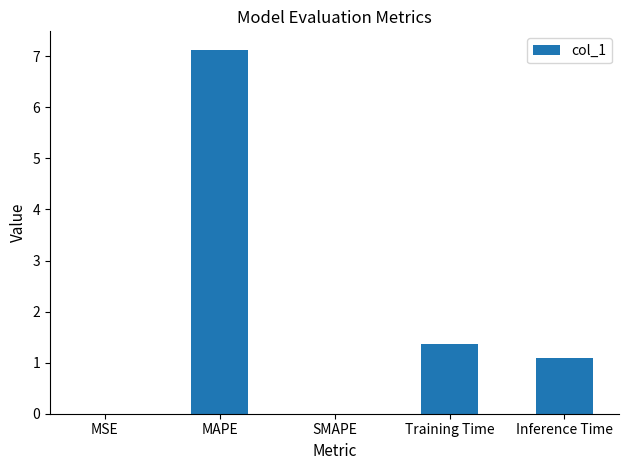

Where does the data first go above 1?

MAPE